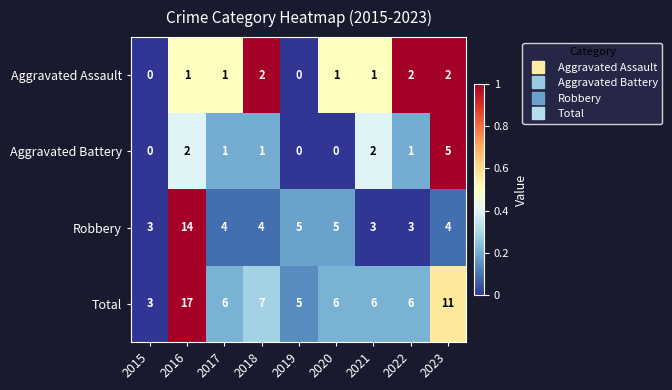

True or false: Robbery has a value of 14 at 2016.

True